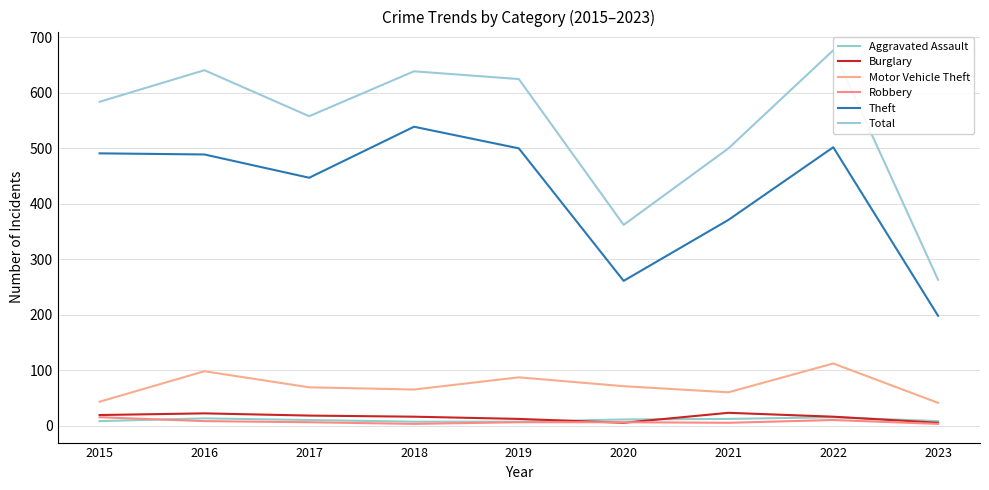

How many values in the Theft series are below 489?

4